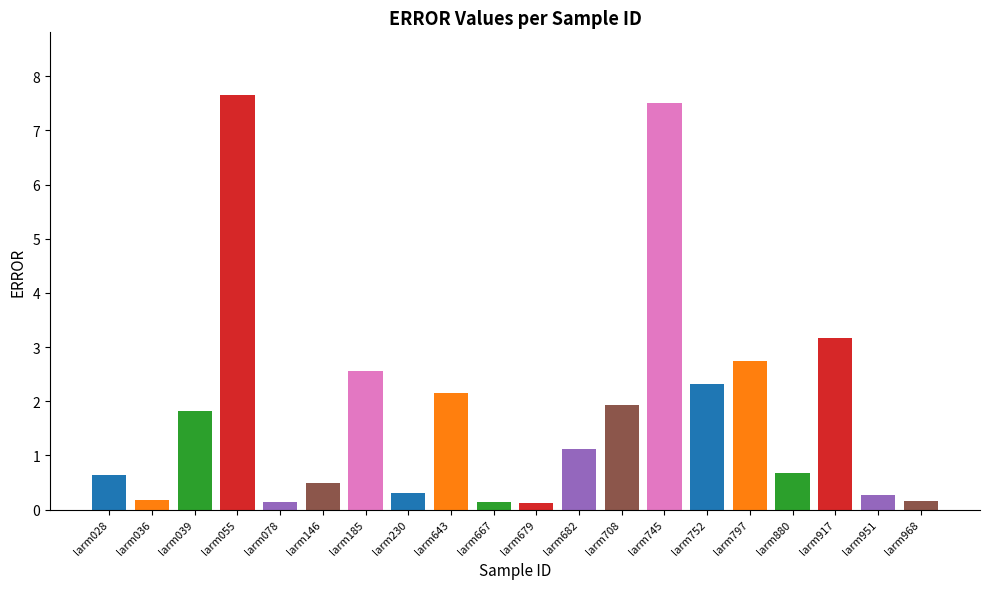

What is the average value?

1.8